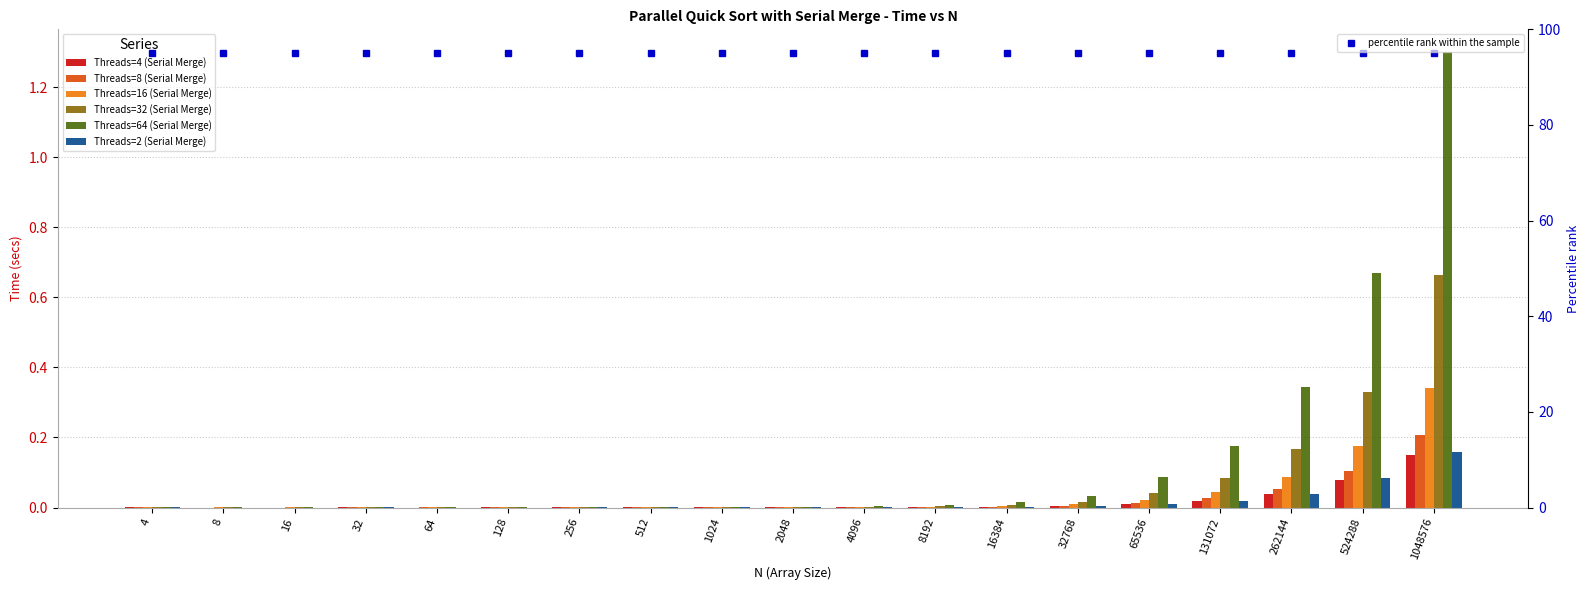

Reading left to right, list all the values displayed in this chart.

Threads=4 (Serial Merge): 0.0	0.0	0.0	0.0	0.0	0.0	0.0	0.0	0.0	0.0	0.0	0.0	0.0	0.0	0.0	0.0	0.0	0.1	0.2
Threads=8 (Serial Merge): 0.0	0.0	0.0	0.0	0.0	0.0	0.0	0.0	0.0	0.0	0.0	0.0	0.0	0.0	0.0	0.0	0.1	0.1	0.2
Threads=16 (Serial Merge): 0.0	0.0	0.0	0.0	0.0	0.0	0.0	0.0	0.0	0.0	0.0	0.0	0.0	0.0	0.0	0.0	0.1	0.2	0.3
Threads=32 (Serial Merge): 0.0	0.0	0.0	0.0	0.0	0.0	0.0	0.0	0.0	0.0	0.0	0.0	0.0	0.0	0.0	0.1	0.2	0.3	0.7
Threads=64 (Serial Merge): 0.0	0.0	0.0	0.0	0.0	0.0	0.0	0.0	0.0	0.0	0.0	0.0	0.0	0.0	0.1	0.2	0.3	0.7	1.3
Threads=2 (Serial Merge): 0.0	0.0	0.0	0.0	0.0	0.0	0.0	0.0	0.0	0.0	0.0	0.0	0.0	0.0	0.0	0.0	0.0	0.1	0.2